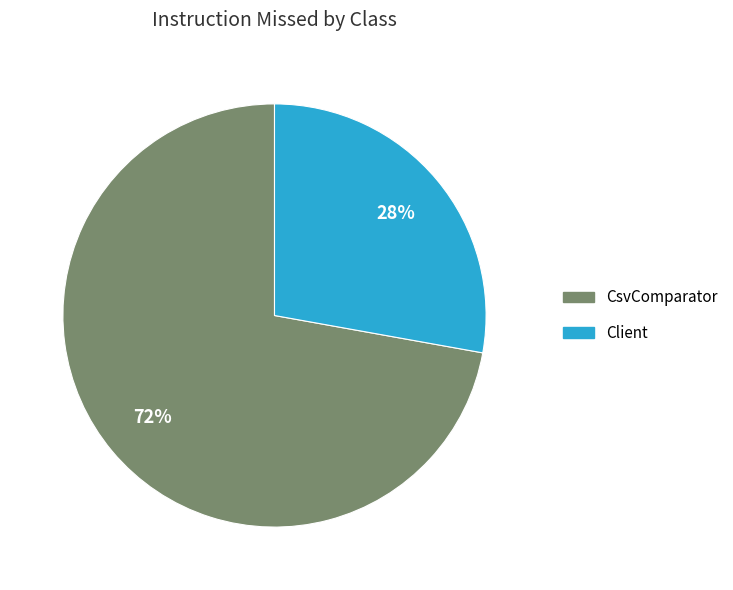

Is there a majority slice in this chart?

Yes